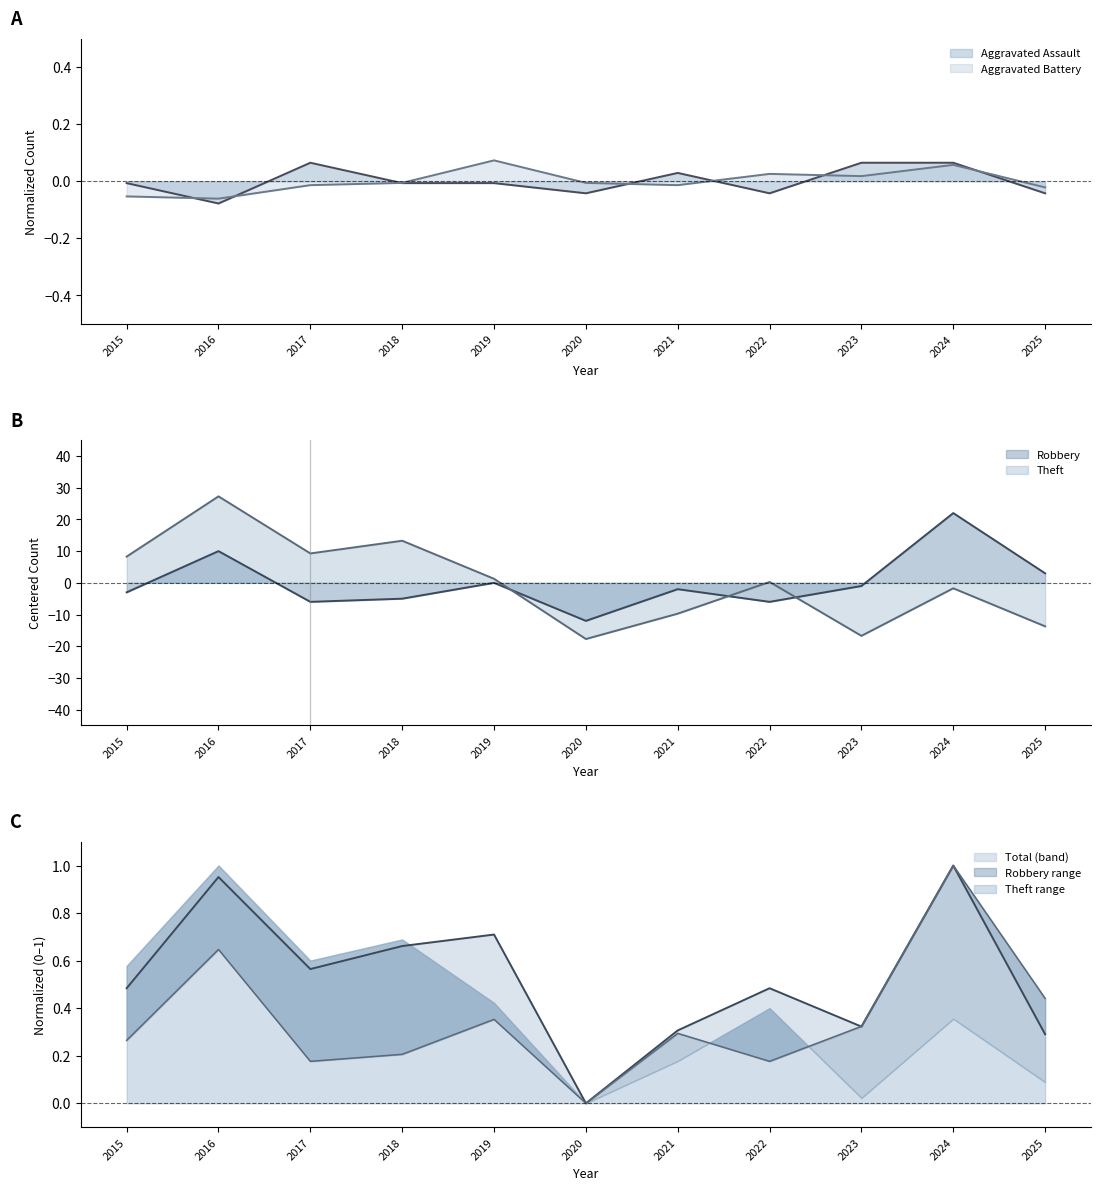

At how many categories does at least one series exceed 25?

1